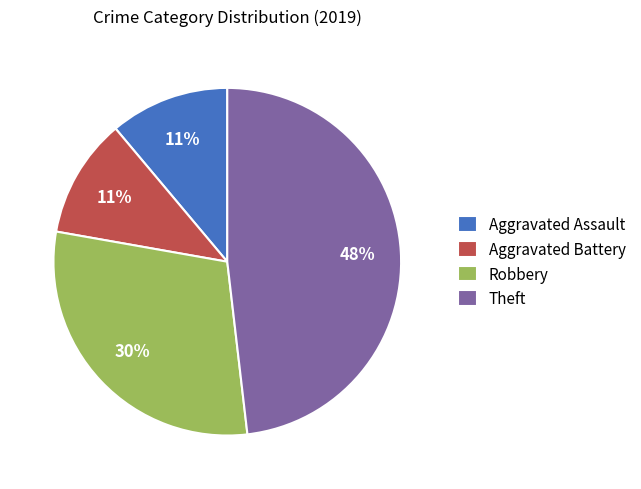

Does any single category account for the majority?

No